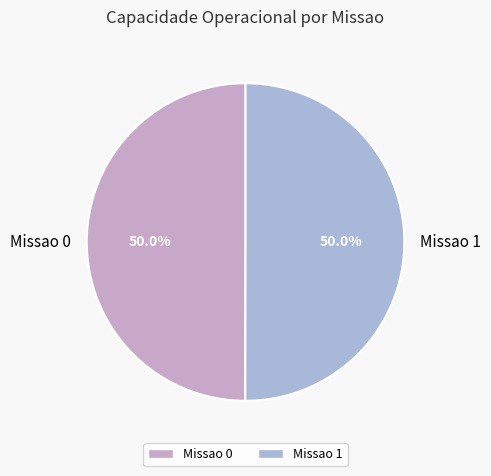

Approximately how many times larger is the value at Missao 1 compared to Missao 0?

1.0